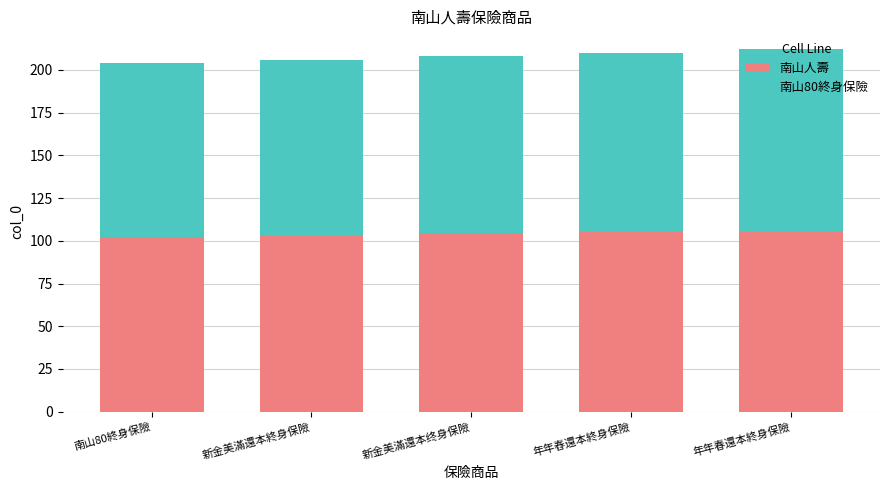

Is it true that 南山人壽 equals 104 at 新金美滿還本终身保險?

True